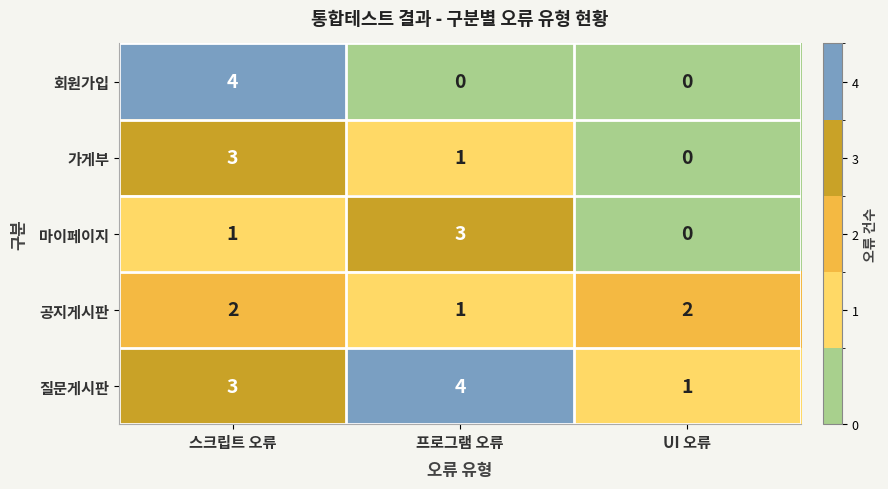

Is it true that 질문게시판 equals 1 at UI 오류?

True